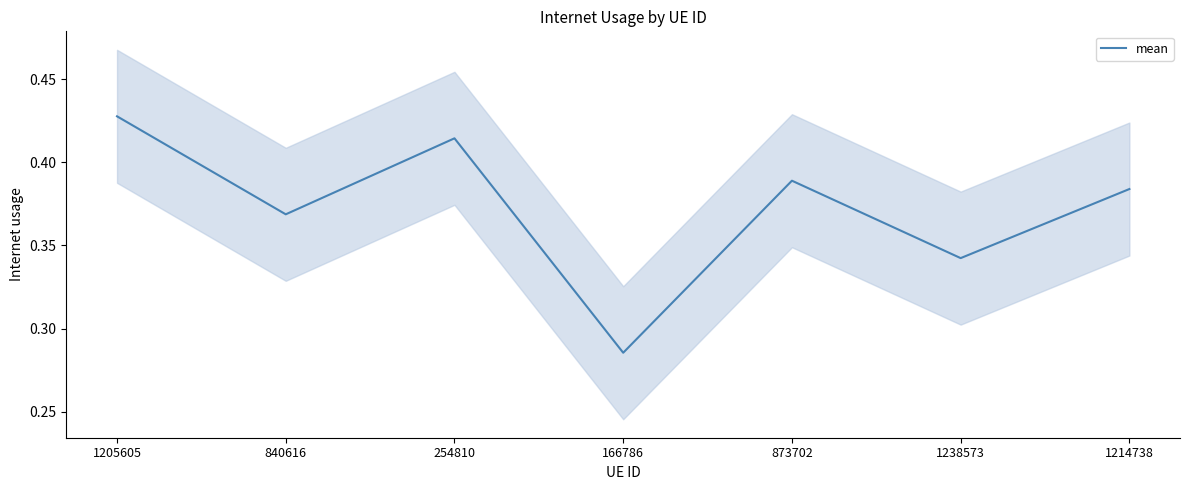

What is the label of the 6th point from the right?

840616